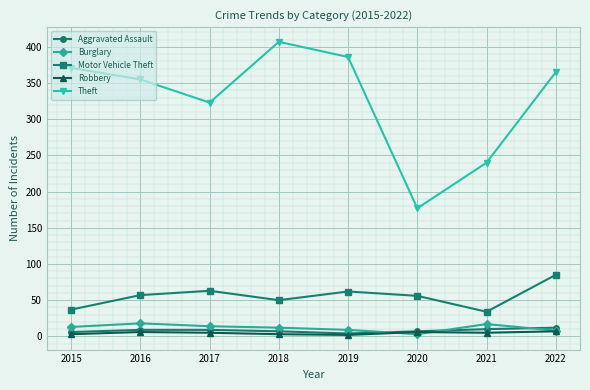

Which series has the largest total across all categories?

Theft